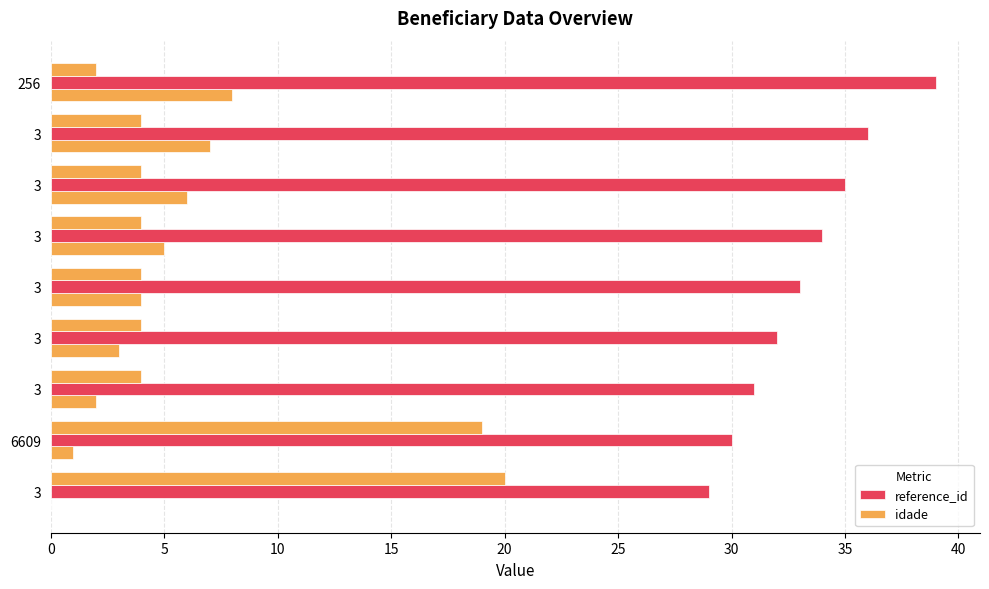

Read the idade value at 3.

4